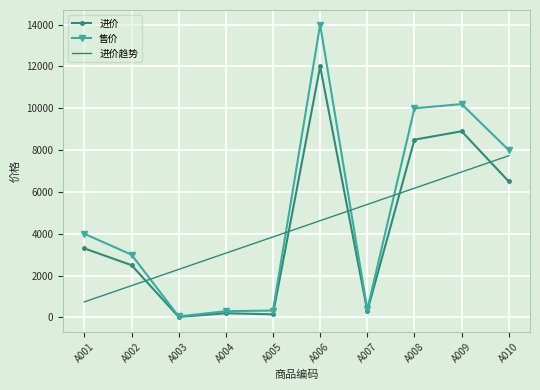

After their last crossing, which series has the higher values: 进价趋势 or 进价?

进价趋势